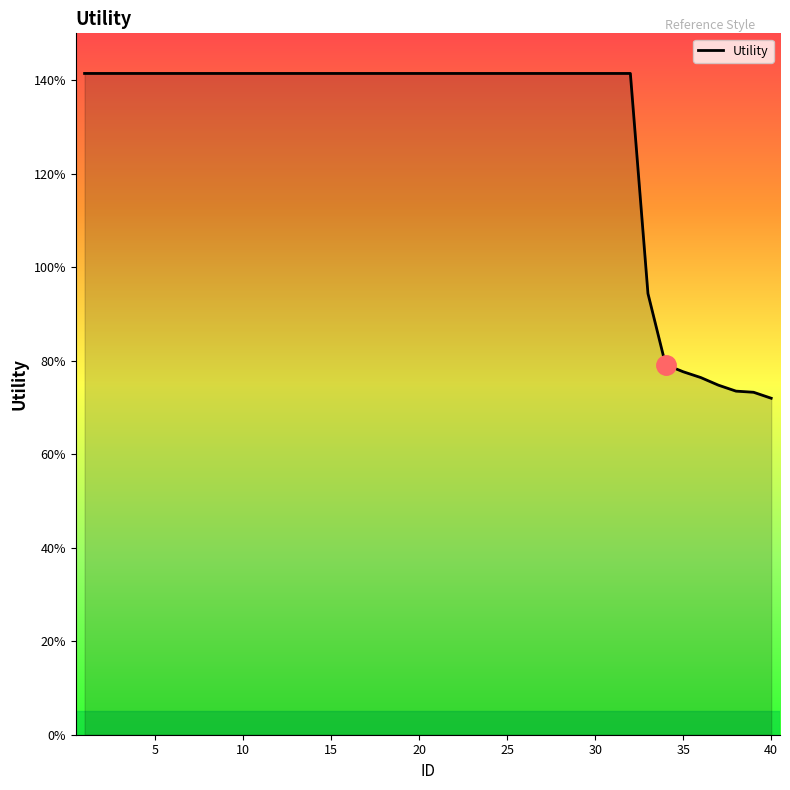

What is the minimum value shown in the chart?

0.7